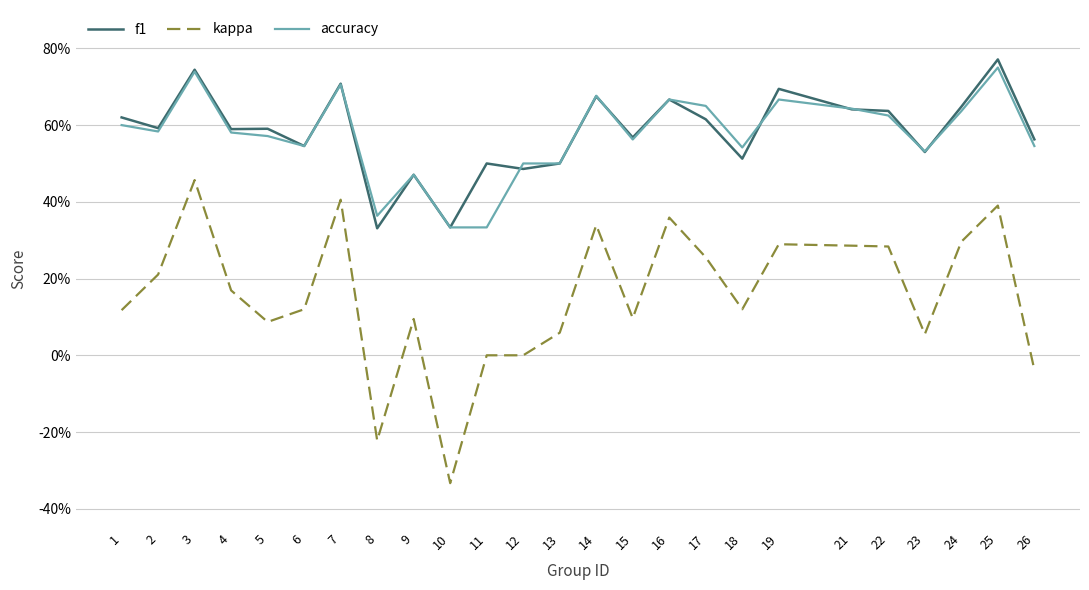

What is the total value across all series at 15?

1.2